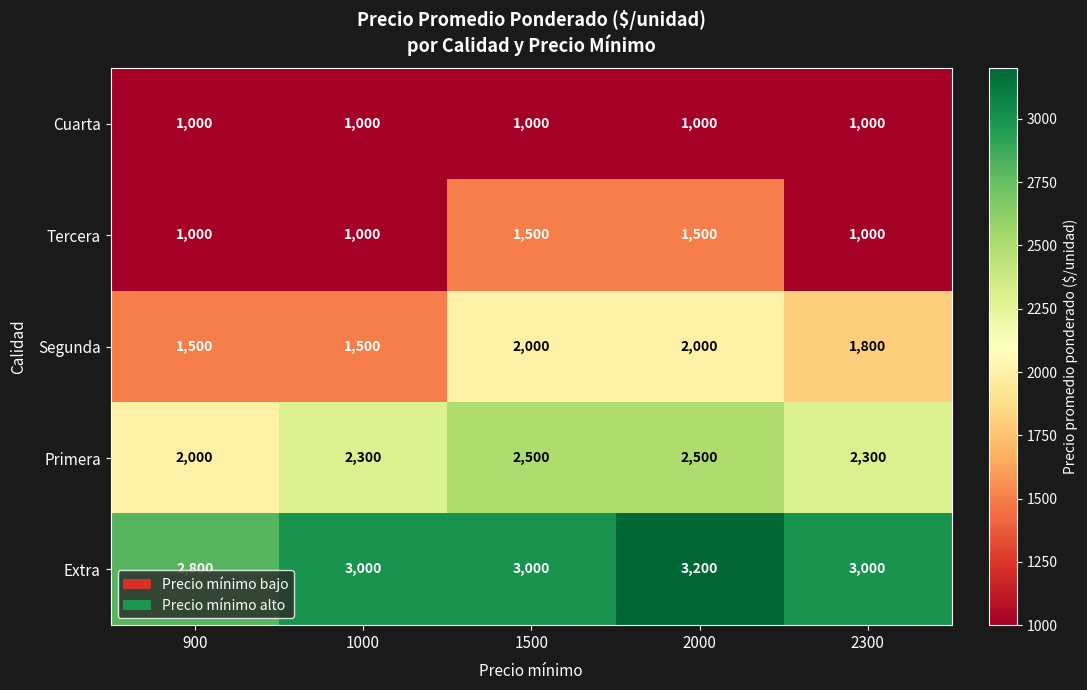

Count the number of categories in the chart.

5